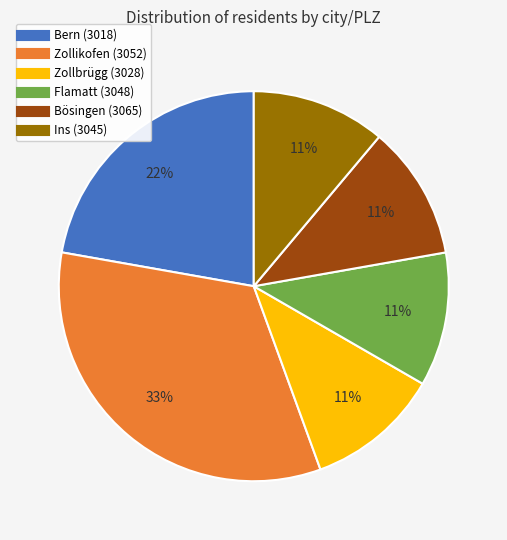

What is the largest slice in the pie chart?

Zollikofen (3052)